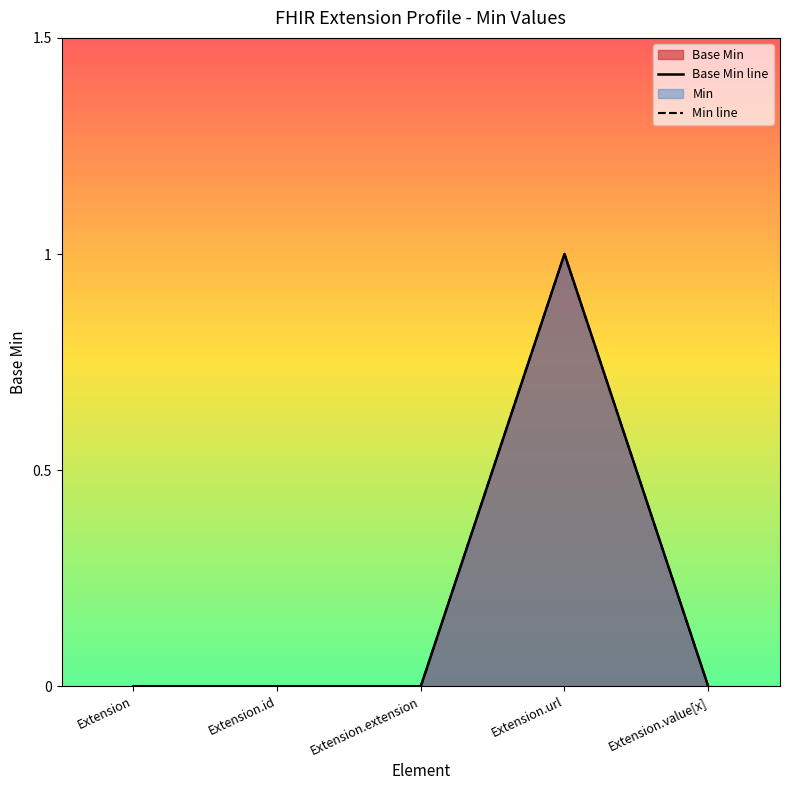

Which category has the lowest value in the Min line series?

Extension